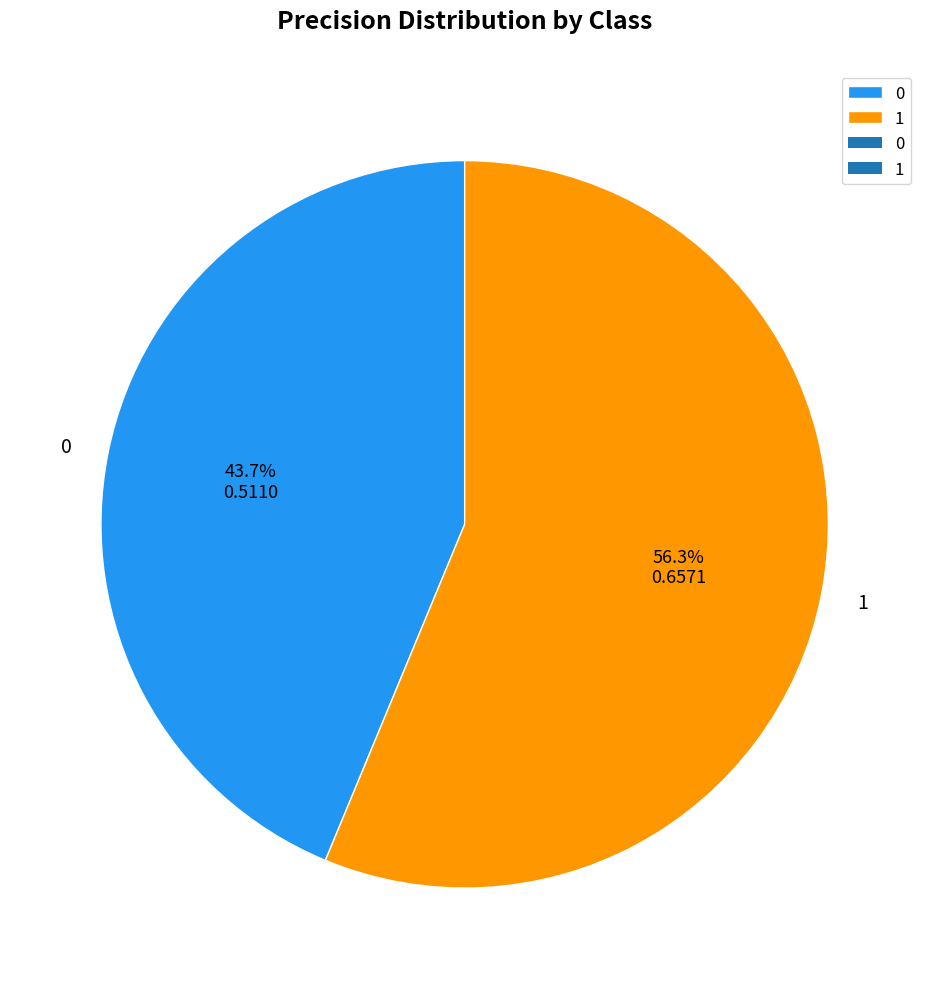

True or false: 0 accounts for 35% of the total.

False